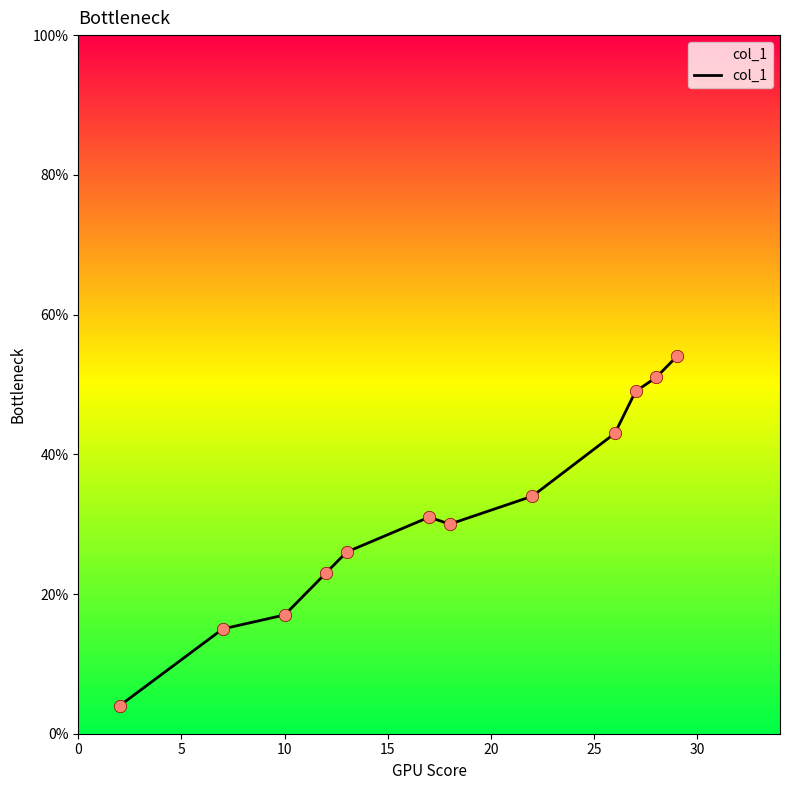

What is the greatest value displayed?

54